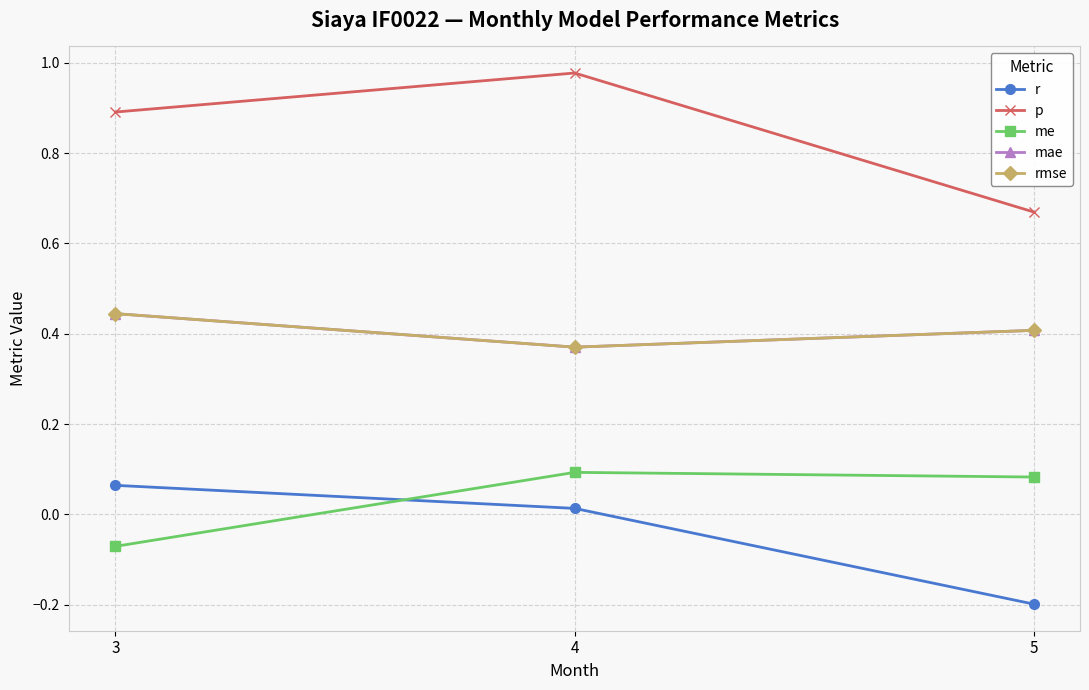

Is this an area chart (filled region under the line)?

No